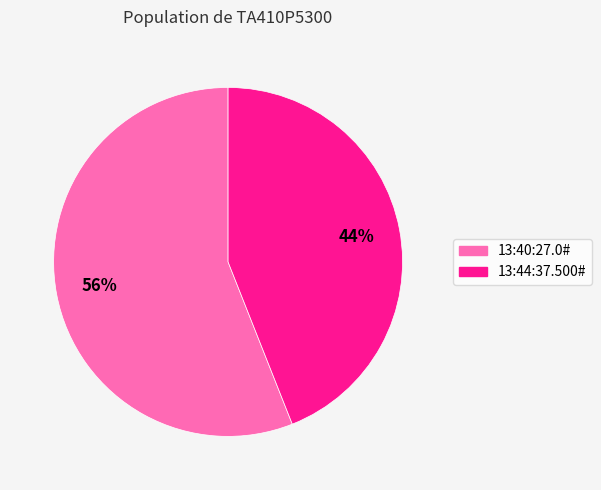

How many segments does this pie chart have?

2